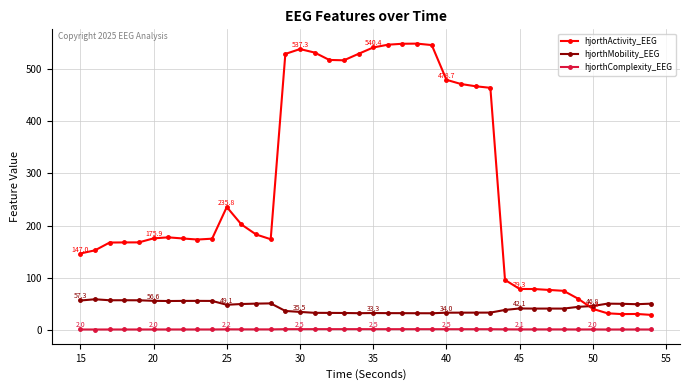

Which series has the largest total across all categories?

hjorthActivity_EEG